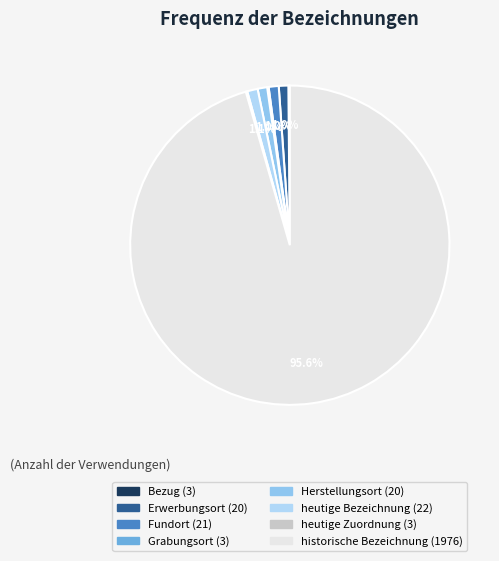

Is it true that heutige Zuordnung is 10% of the pie?

False